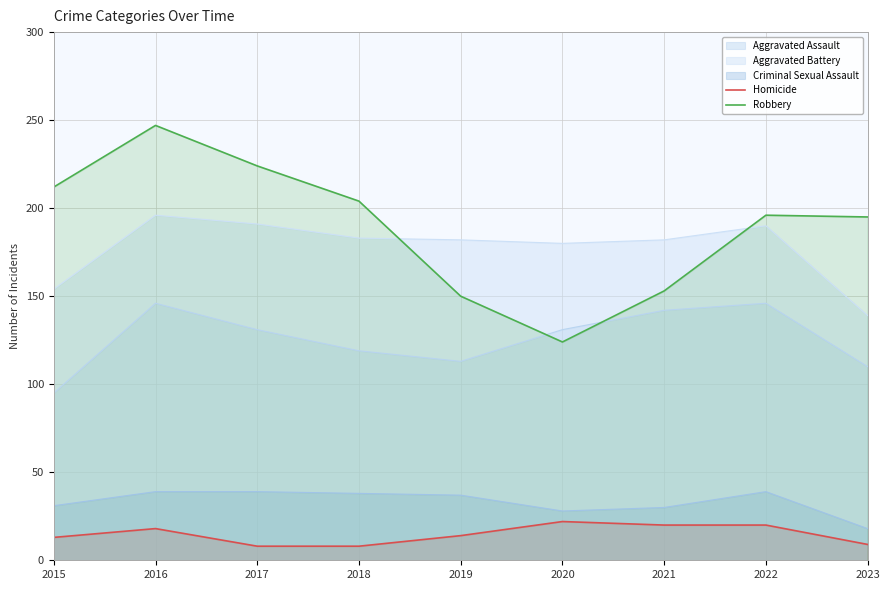

List the series in order of their peak value, lowest first.

Homicide, Criminal Sexual Assault, Aggravated Assault, Aggravated Battery, Robbery